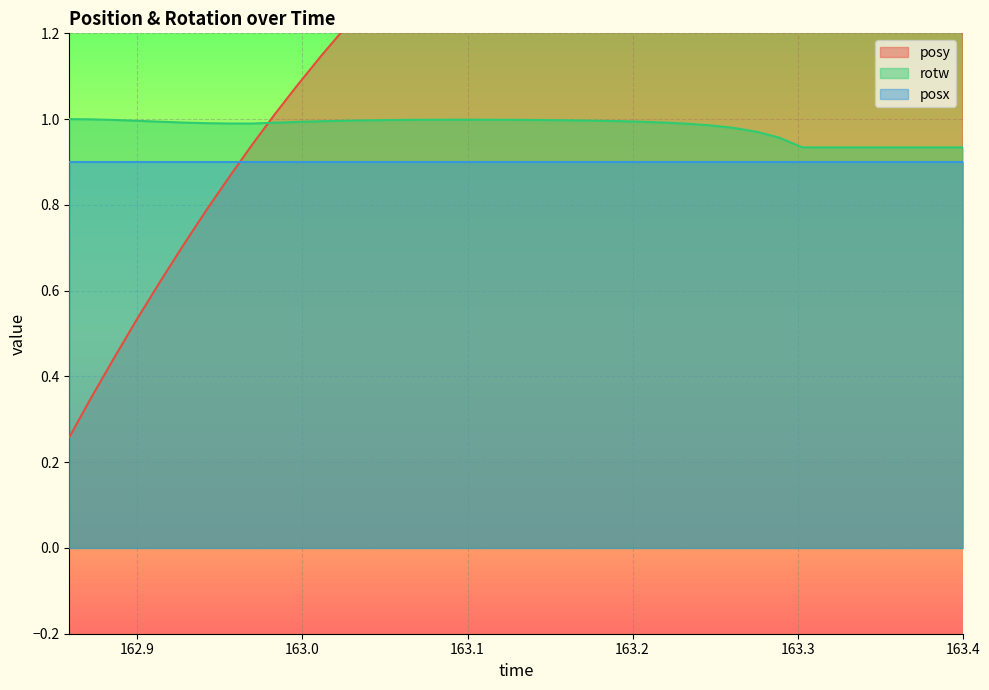

True or false: posy has a value of 1.6 at 163.1226.

True